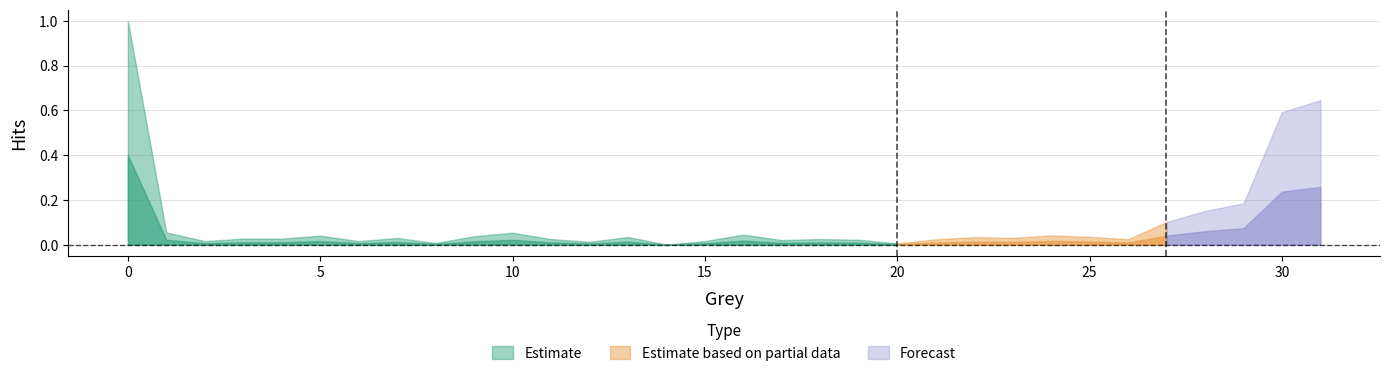

At which category does the data reach its first local peak?

5